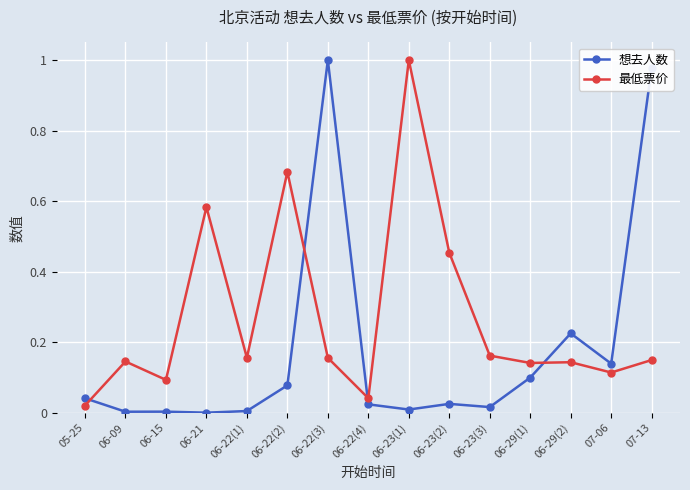

Is this an area chart (filled region under the line)?

No